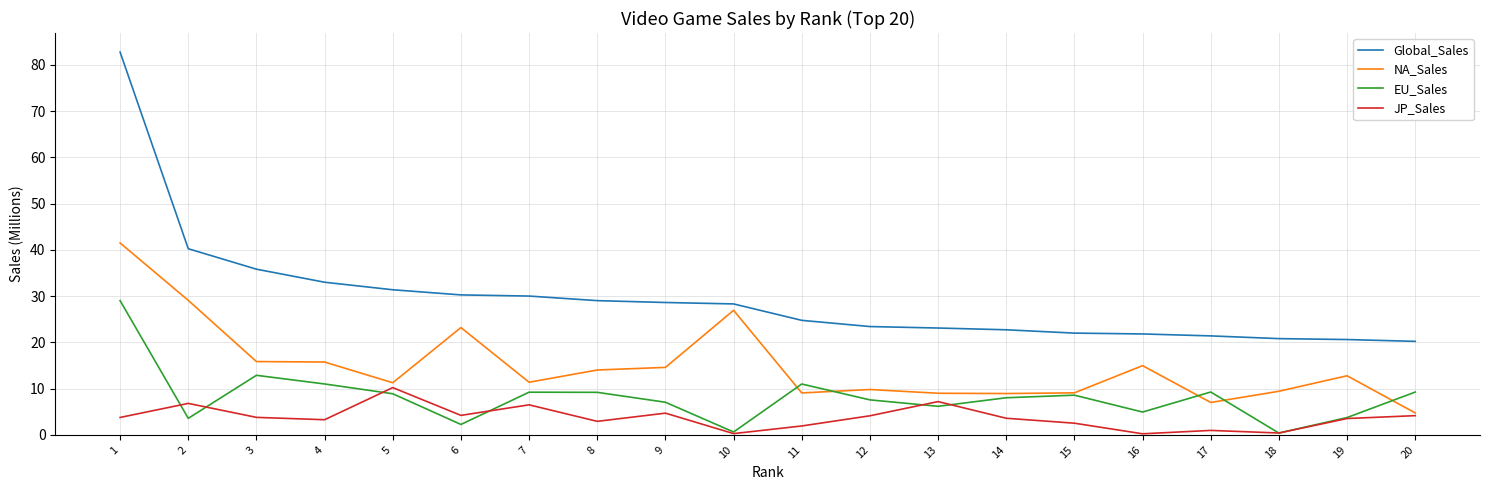

What is the minimum value for Global_Sales?

20.2